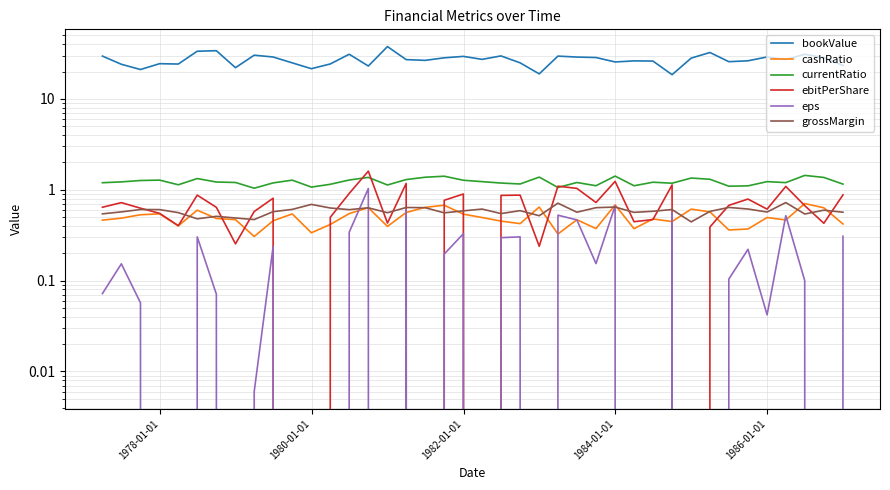

Does the chart display data point markers on the line(s)?

No